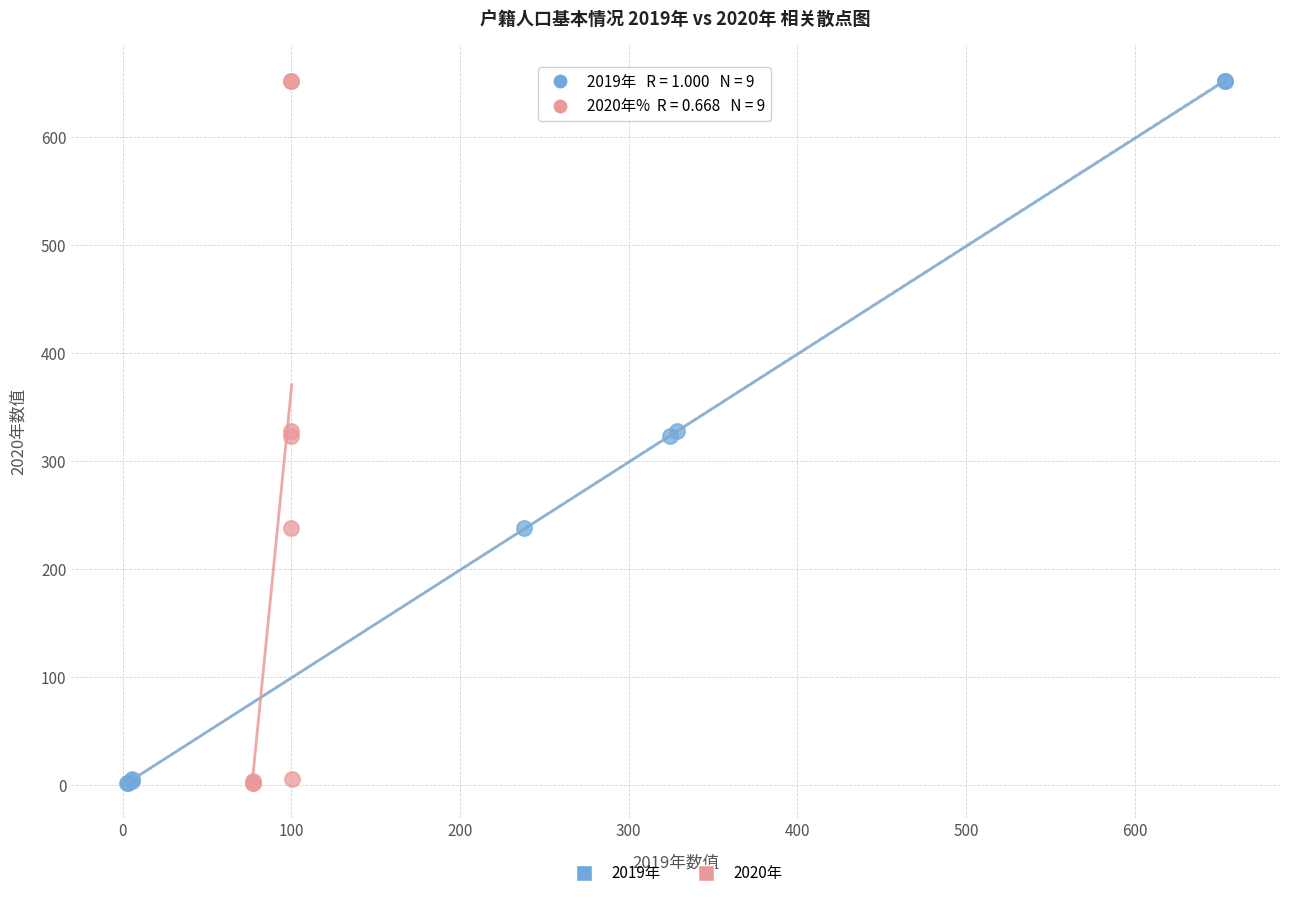

What are all the series names shown in the legend?

2019年, 2020年